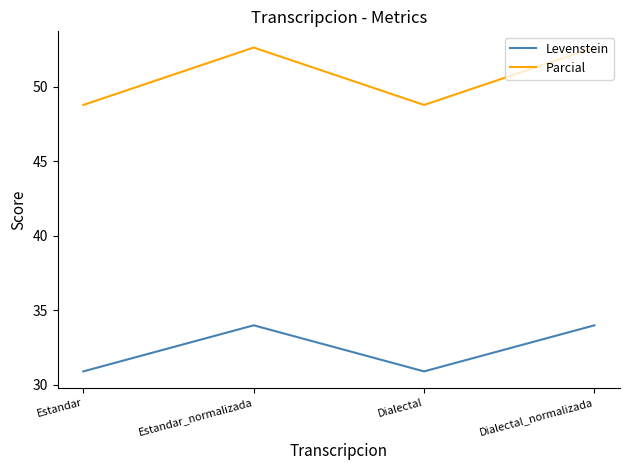

What is the sum of the Parcial values at Dialectal and Estandar_normalizada?

101.4